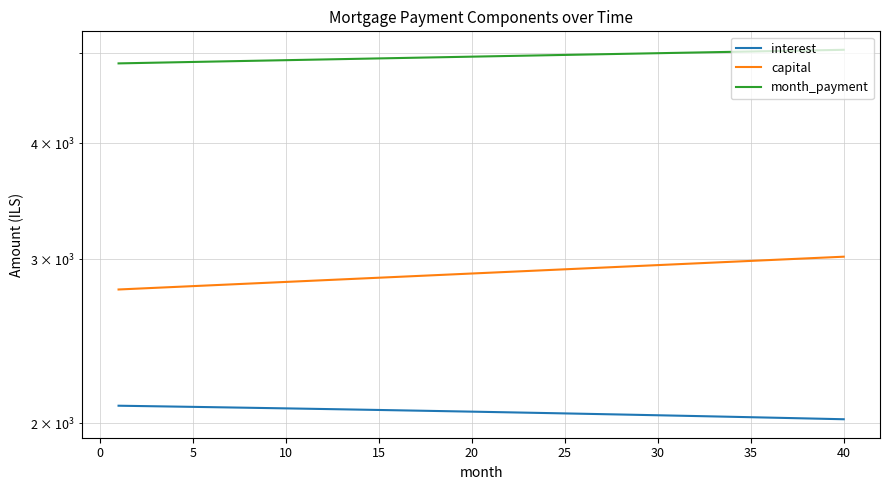

What is the difference between the second highest and second lowest values in the interest series?

65.2